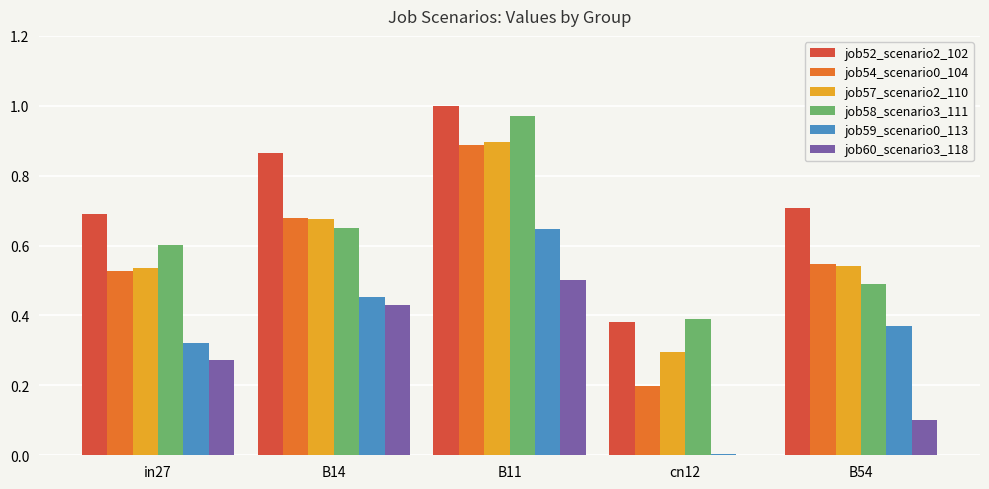

What is the total value across all series at B14?

3.8